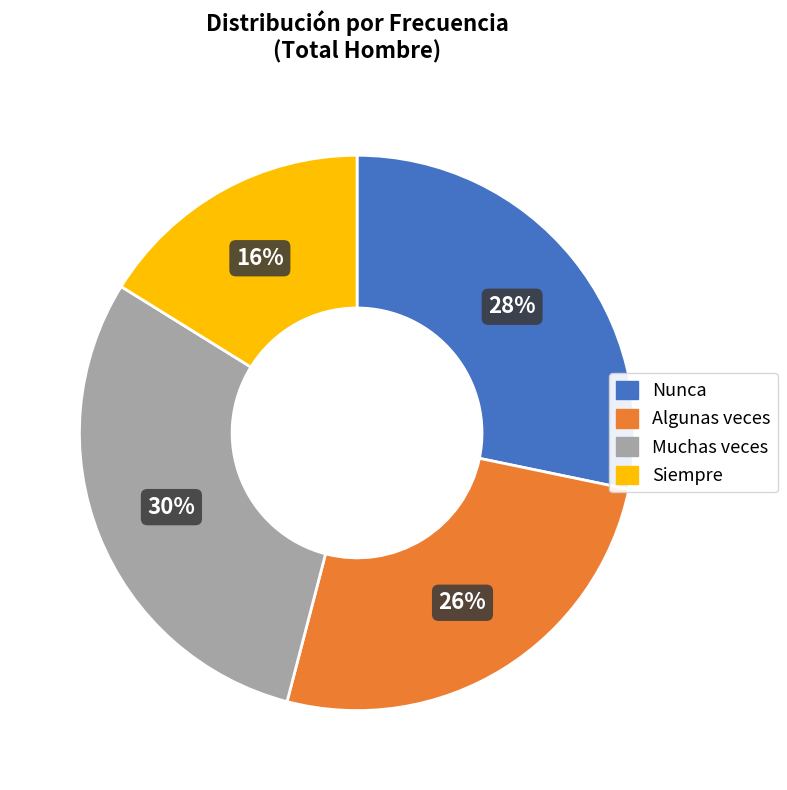

Is Algunas veces the majority of the pie?

No